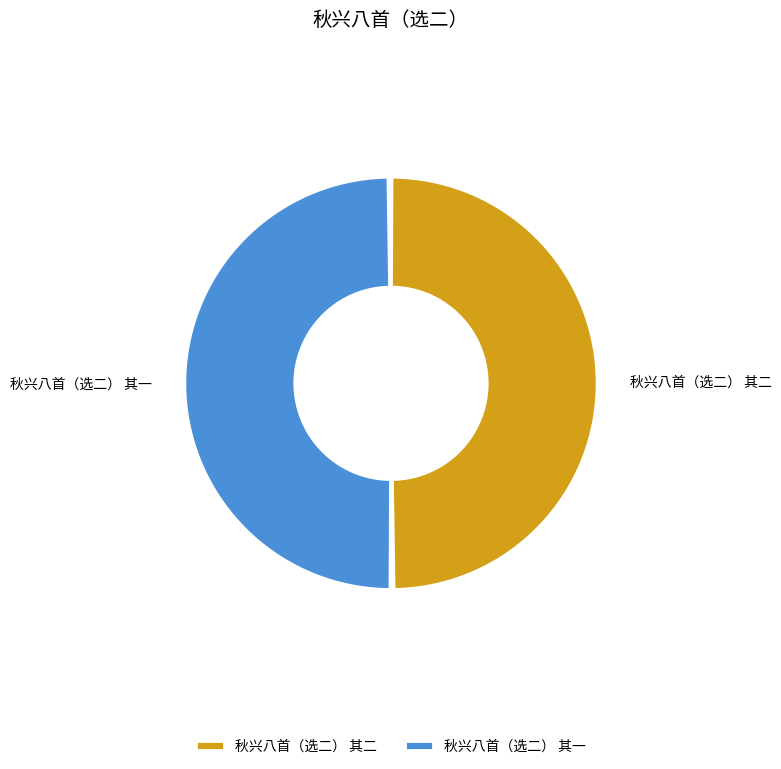

Between 秋兴八首（选二） 其一 and 秋兴八首（选二） 其二, which is larger?

秋兴八首（选二） 其二